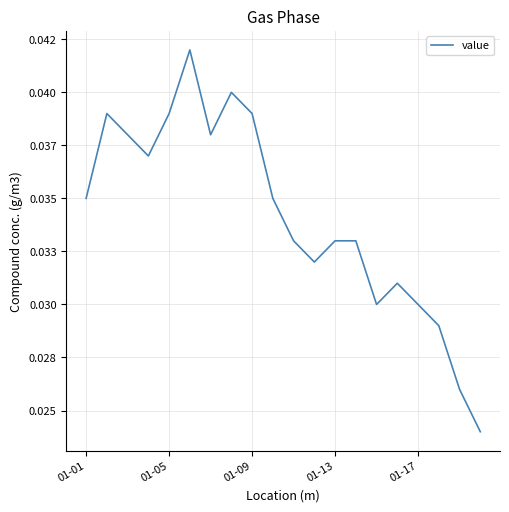

Does the chart display data point markers on the line(s)?

No